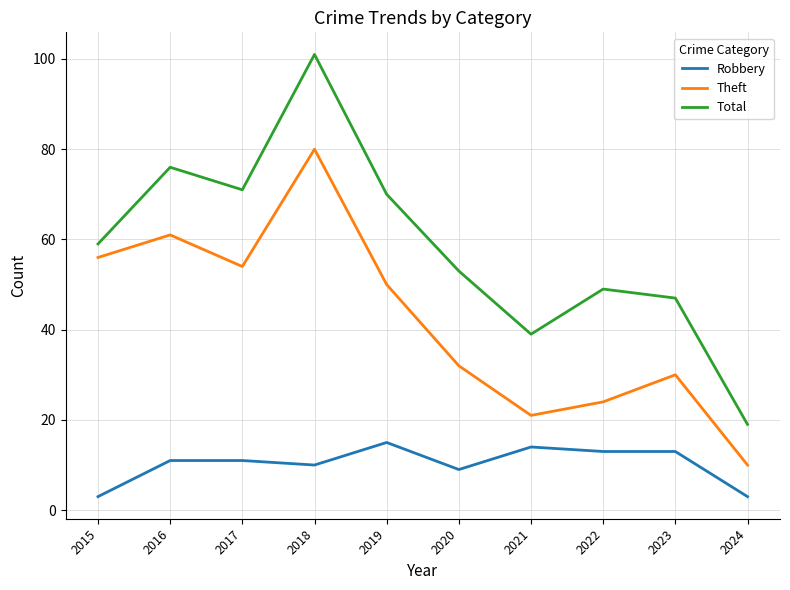

Which series has the widest spread of values?

Total